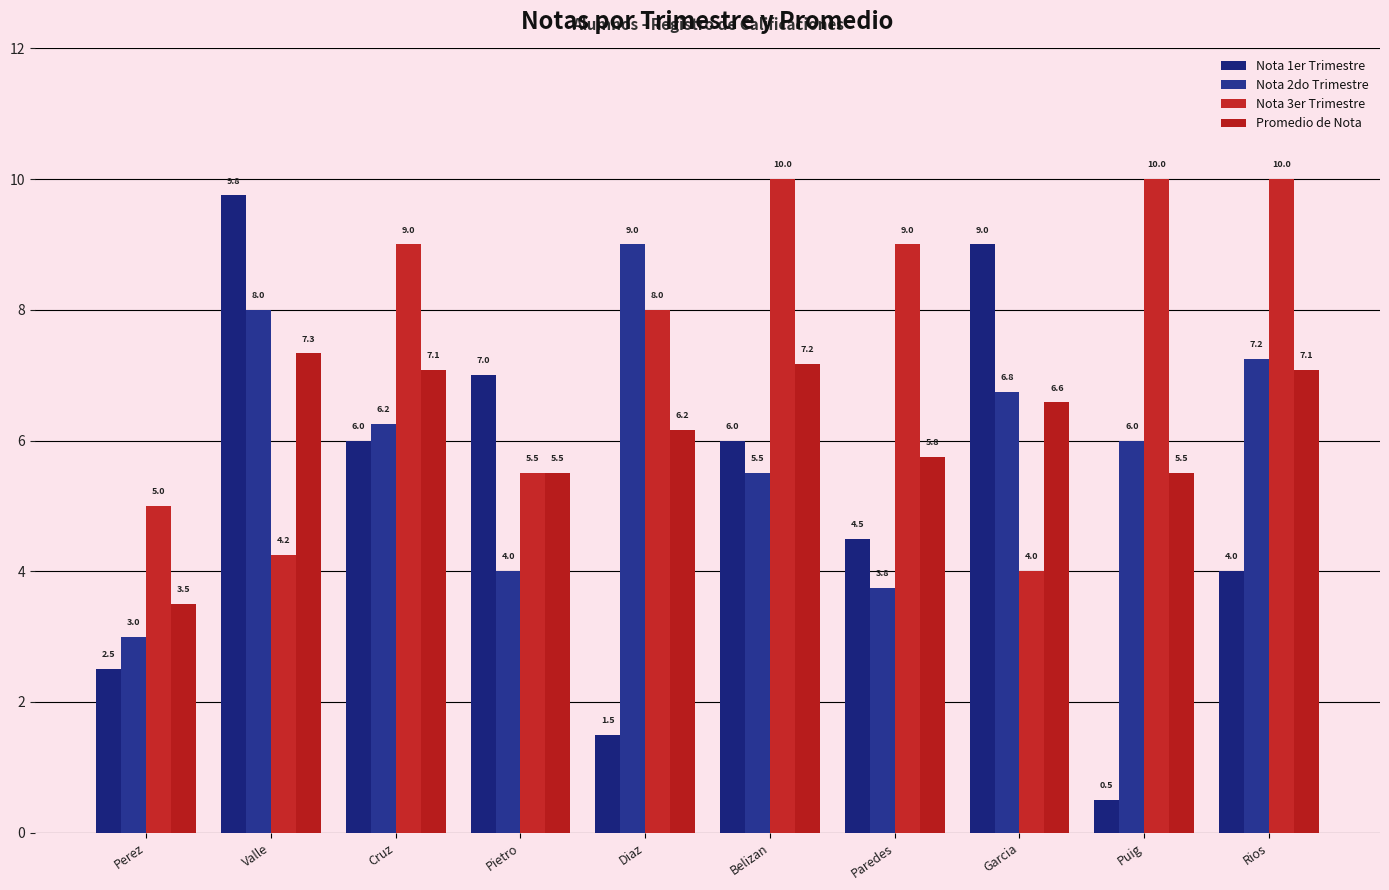

What are all the series names shown in the legend?

Nota 1er Trimestre, Nota 2do Trimestre, Nota 3er Trimestre, Promedio de Nota